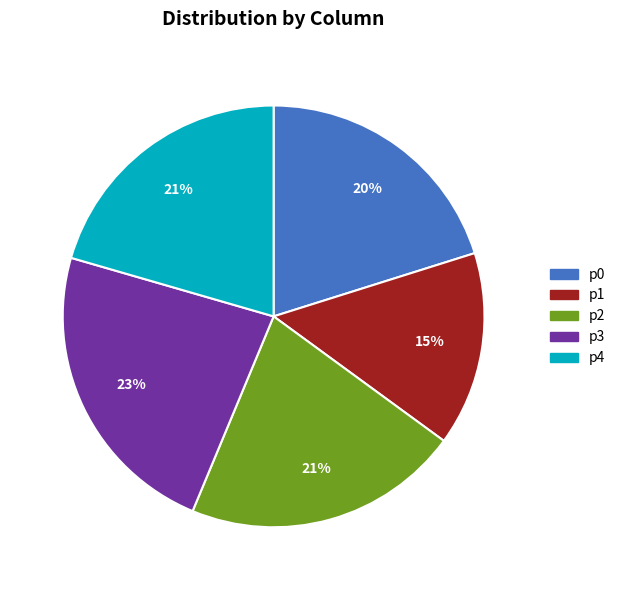

Which has a higher value, p0 or p3?

p3